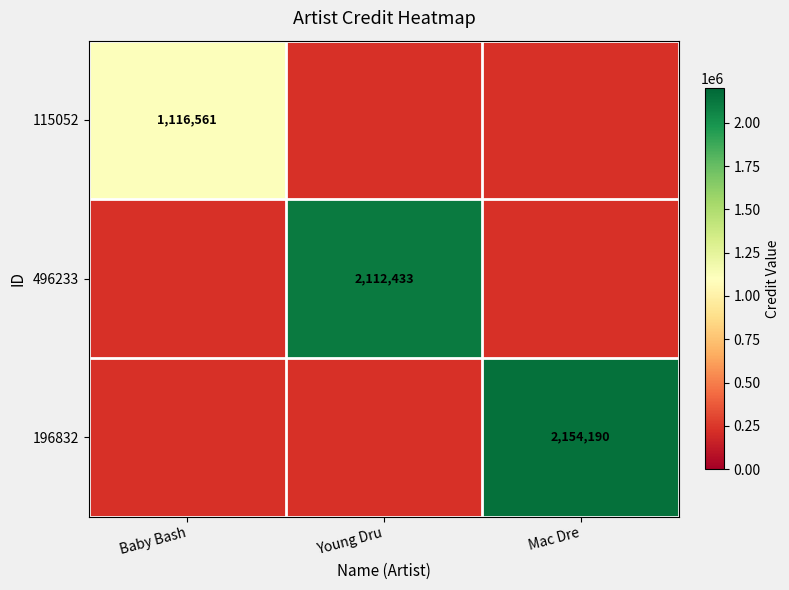

Is the value of 196832 at Mac Dre greater than the value of 496233 at Young Dru?

Yes